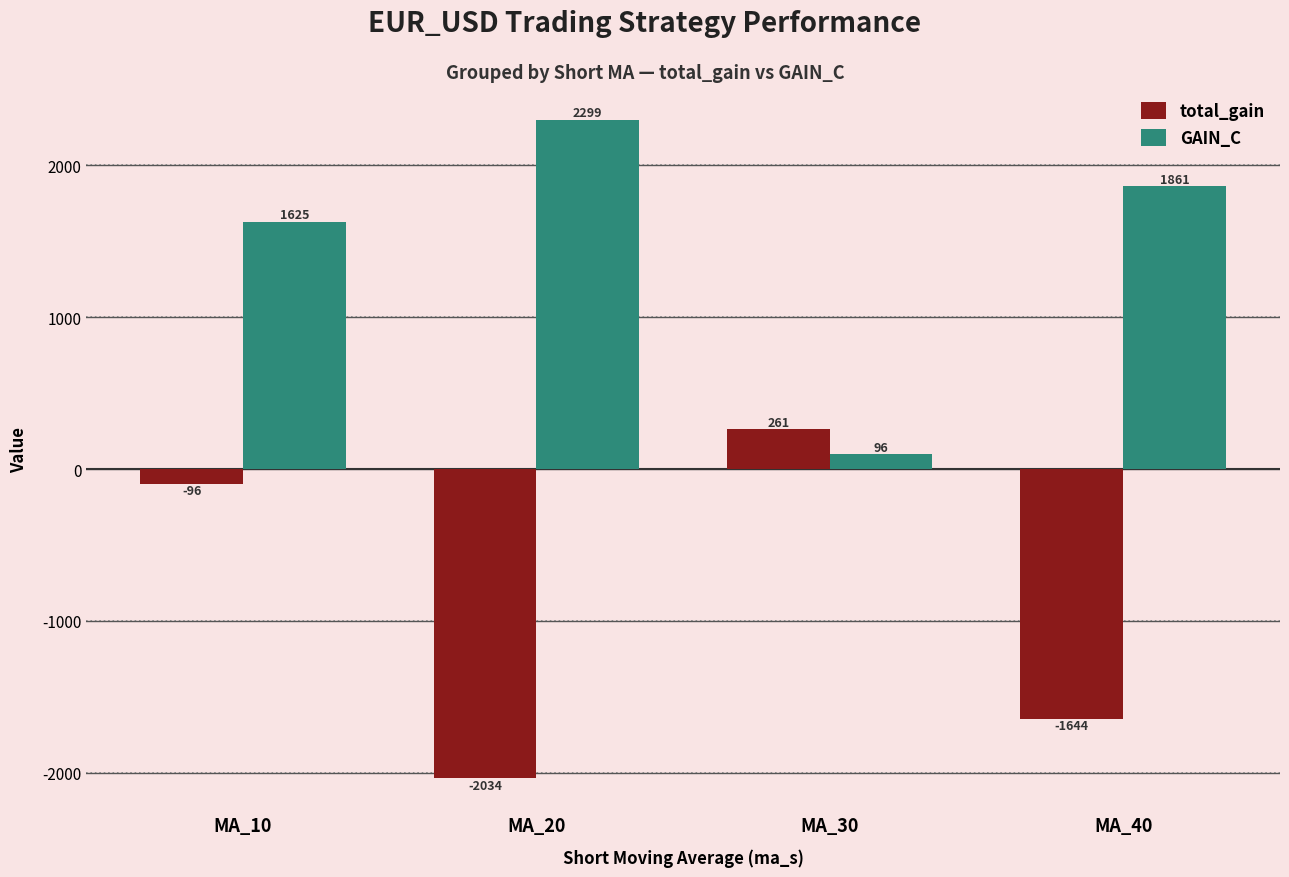

At which label does GAIN_C first exceed 1861?

MA_20